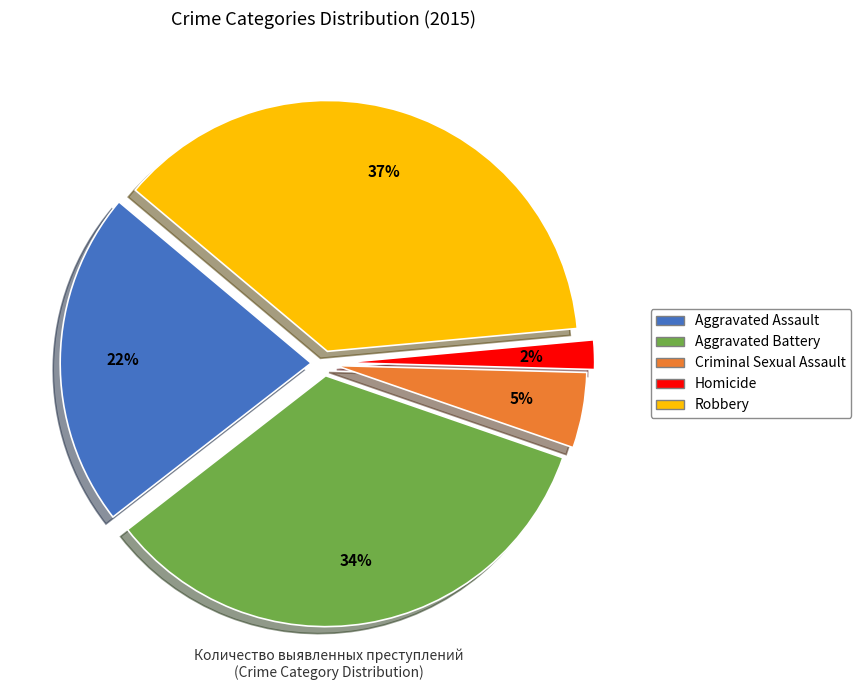

Is the sum of Aggravated Battery and Criminal Sexual Assault greater than half?

No